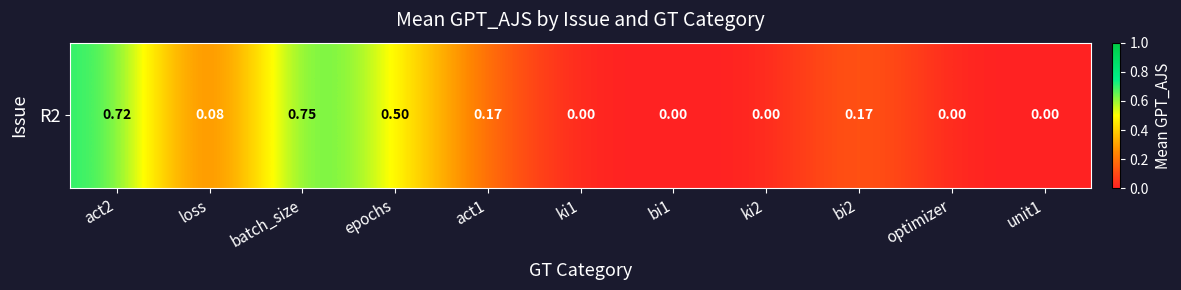

What is the sum of all values?

2.4